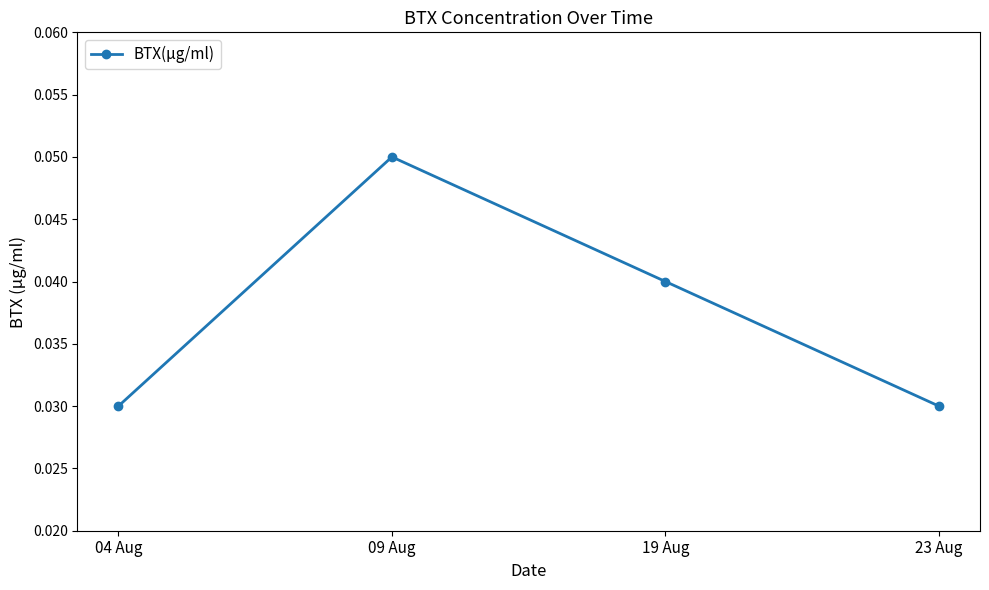

Does the chart have visible grid lines?

No